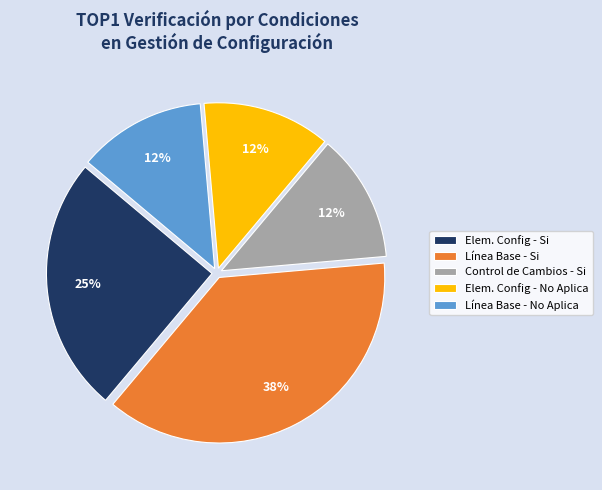

To the nearest percent, what is the difference between the Línea Base - No Aplica and Control de Cambios - Si slice percentages?

0%